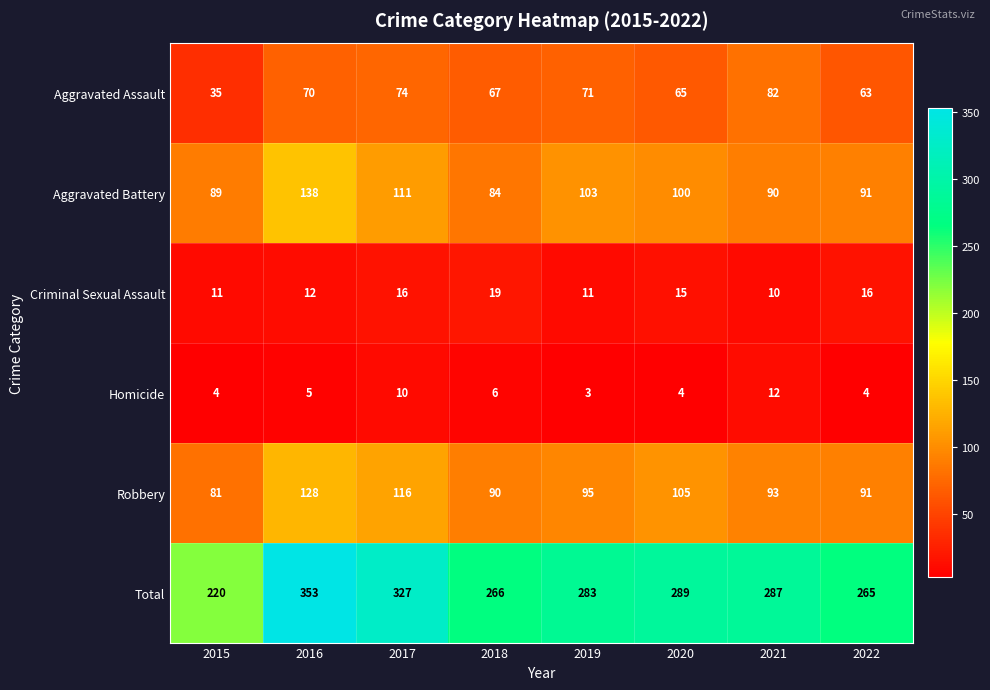

What is the sum of all Robbery values?

799